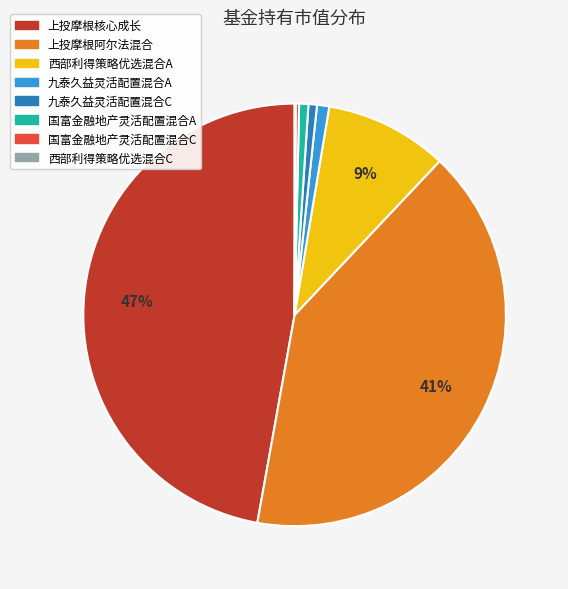

Is there any slice that represents more than half of the pie?

No